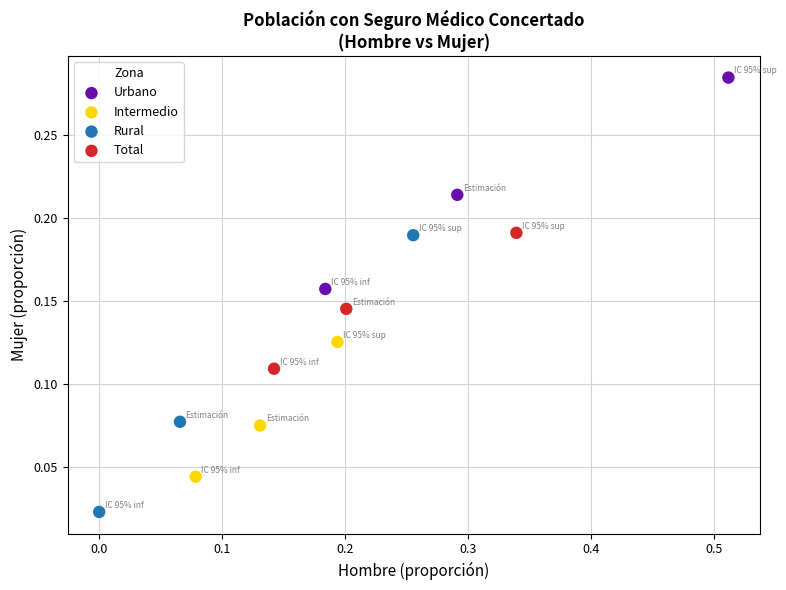

Which series has the largest Y range (max minus min)?

Rural